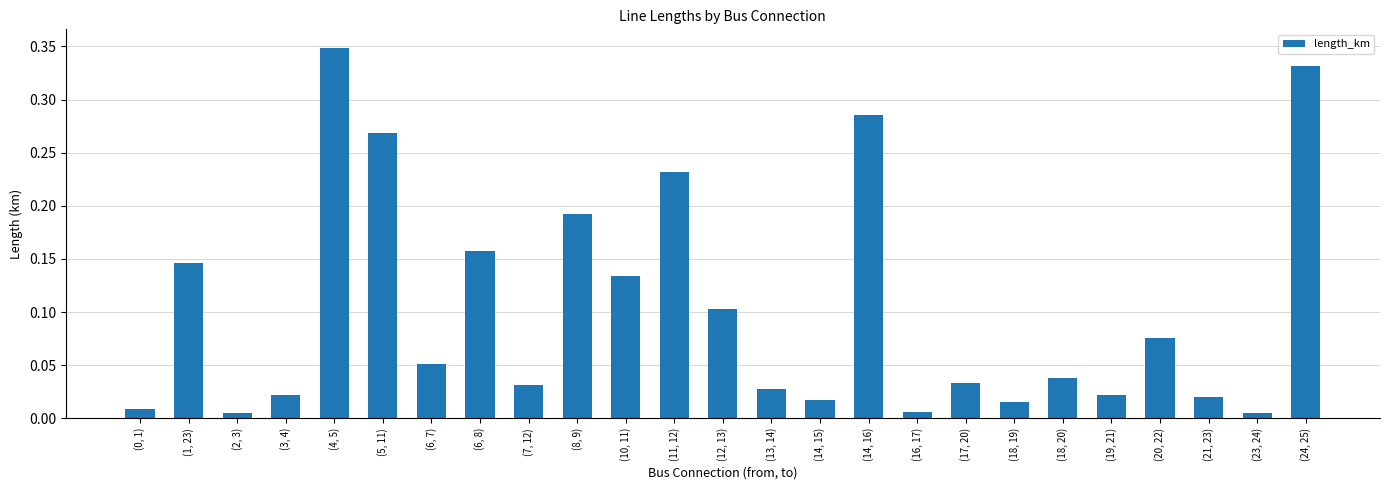

What is the sum of all values?

2.6